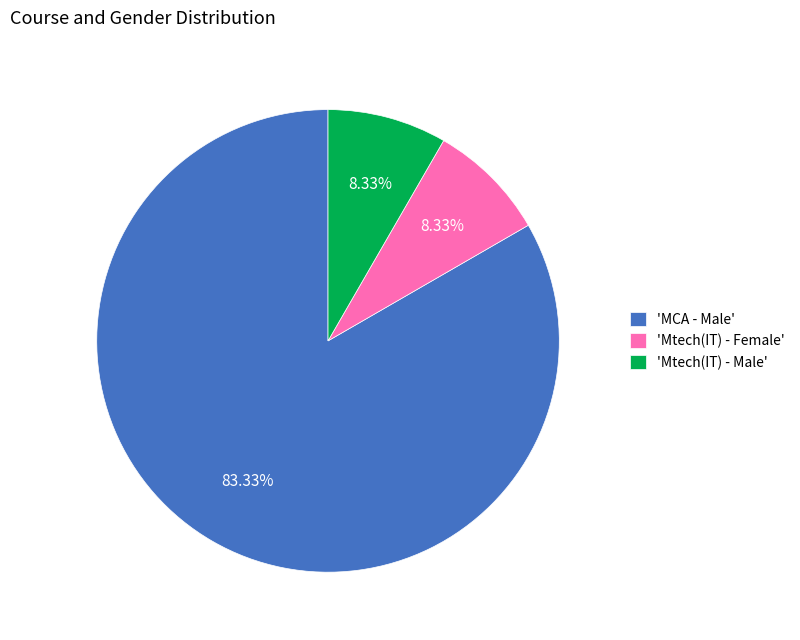

How many slices are in this pie chart?

3